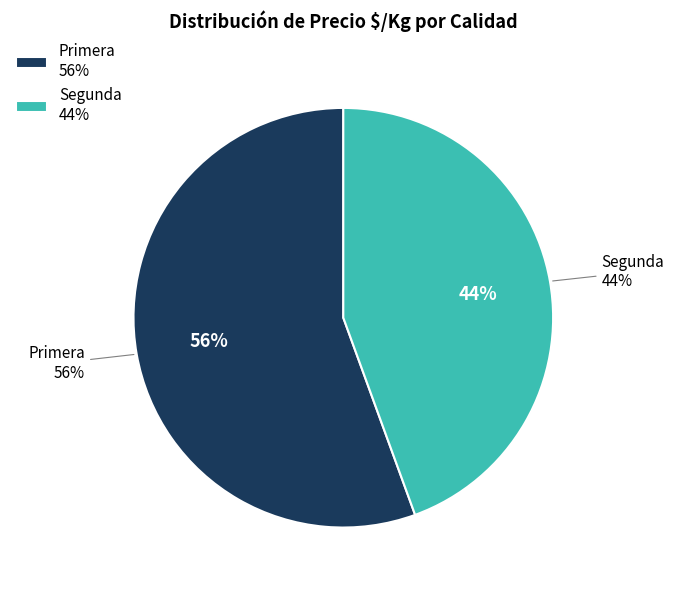

Does any single category account for the majority?

No